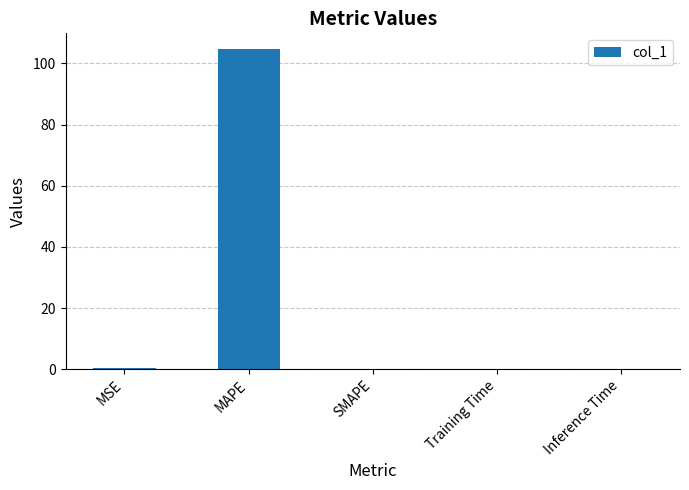

Is it true that the value at MAPE is 104.6?

True